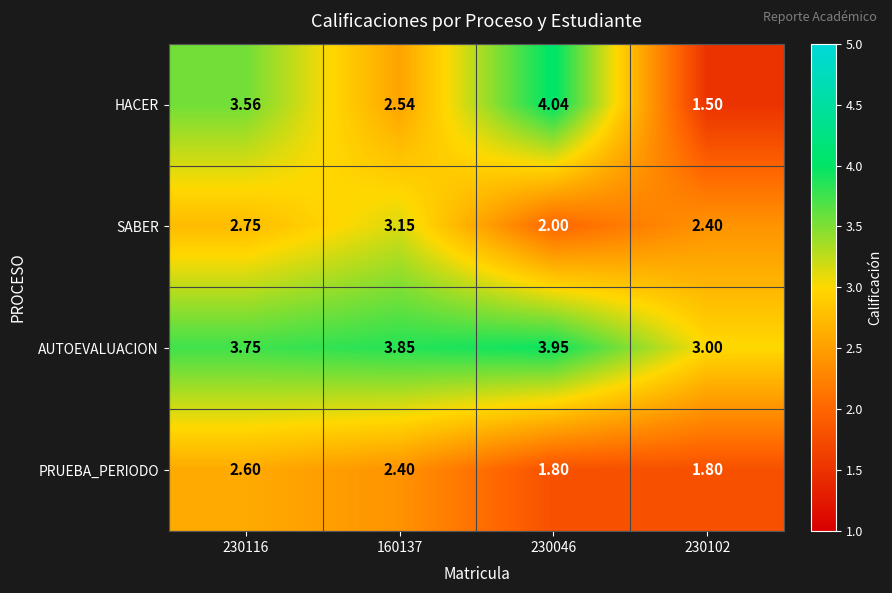

List the series in order of their peak value, lowest first.

PRUEBA_PERIODO, SABER, AUTOEVALUACION, HACER